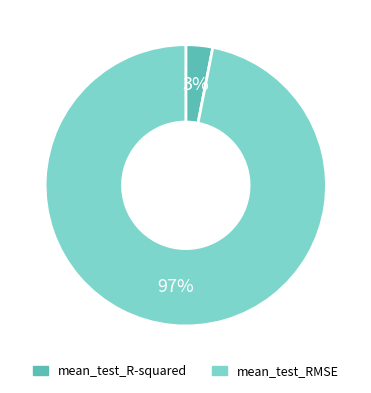

Does mean_test_R-squared account for over 50% of the chart?

No